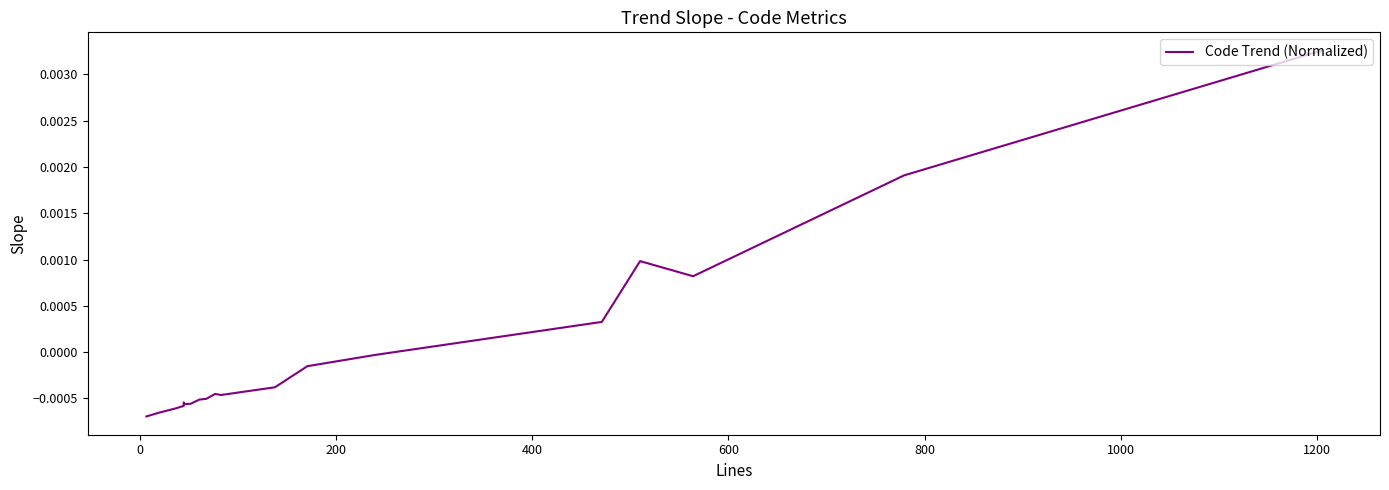

True or false: there are more than 2 points higher than both neighbors.

True